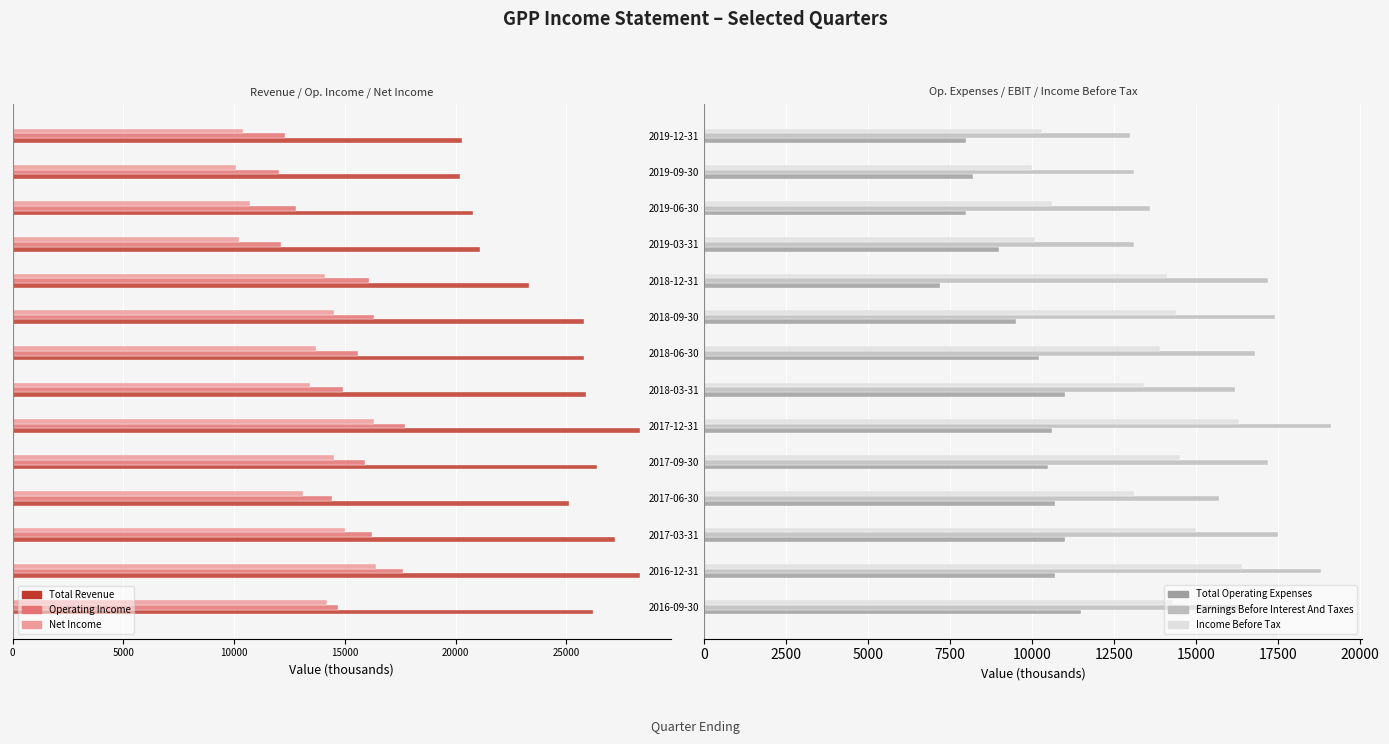

Which series has the largest range (max minus min)?

Total Revenue